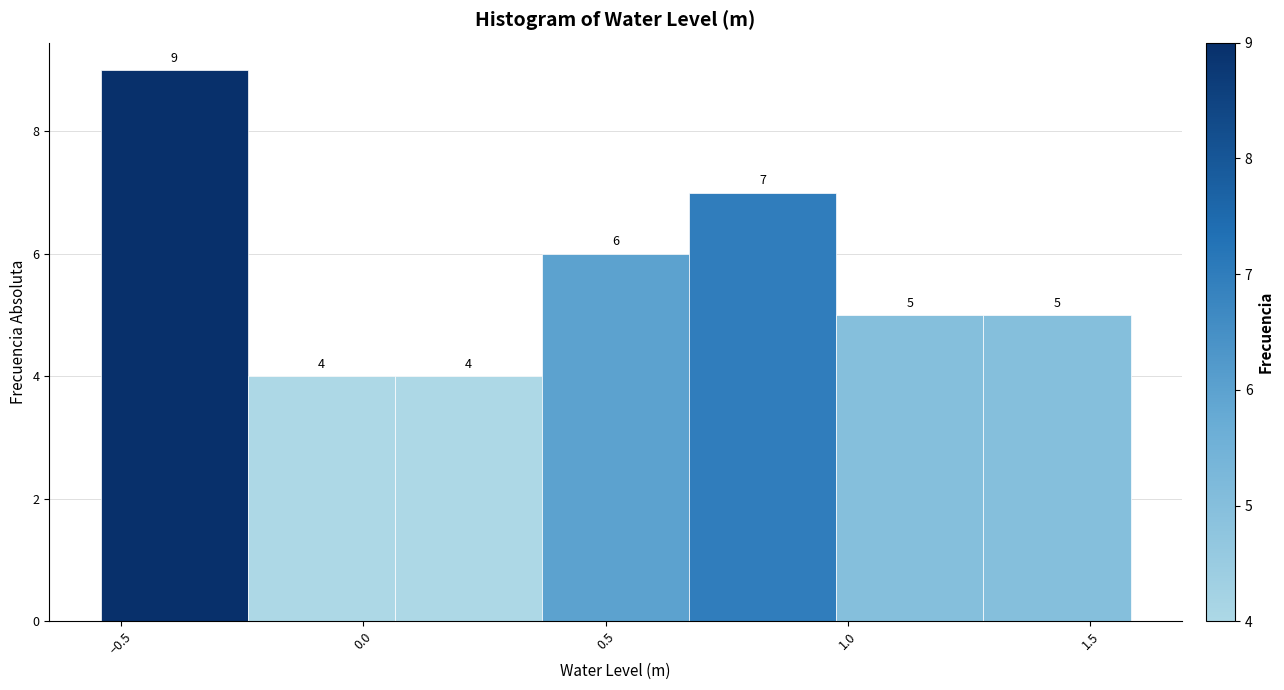

Reading left to right, list every bar in this chart as the range it spans on the x-axis followed by its height. The bar edges are not printed on the chart, so give them approximately, as read against the axis.

-0.55 to -0.25: 9
-0.25 to 0.05: 4
0.05 to 0.35: 4
0.35 to 0.65: 6
0.65 to 1.00: 7
1.00 to 1.30: 5
1.30 to 1.60: 5